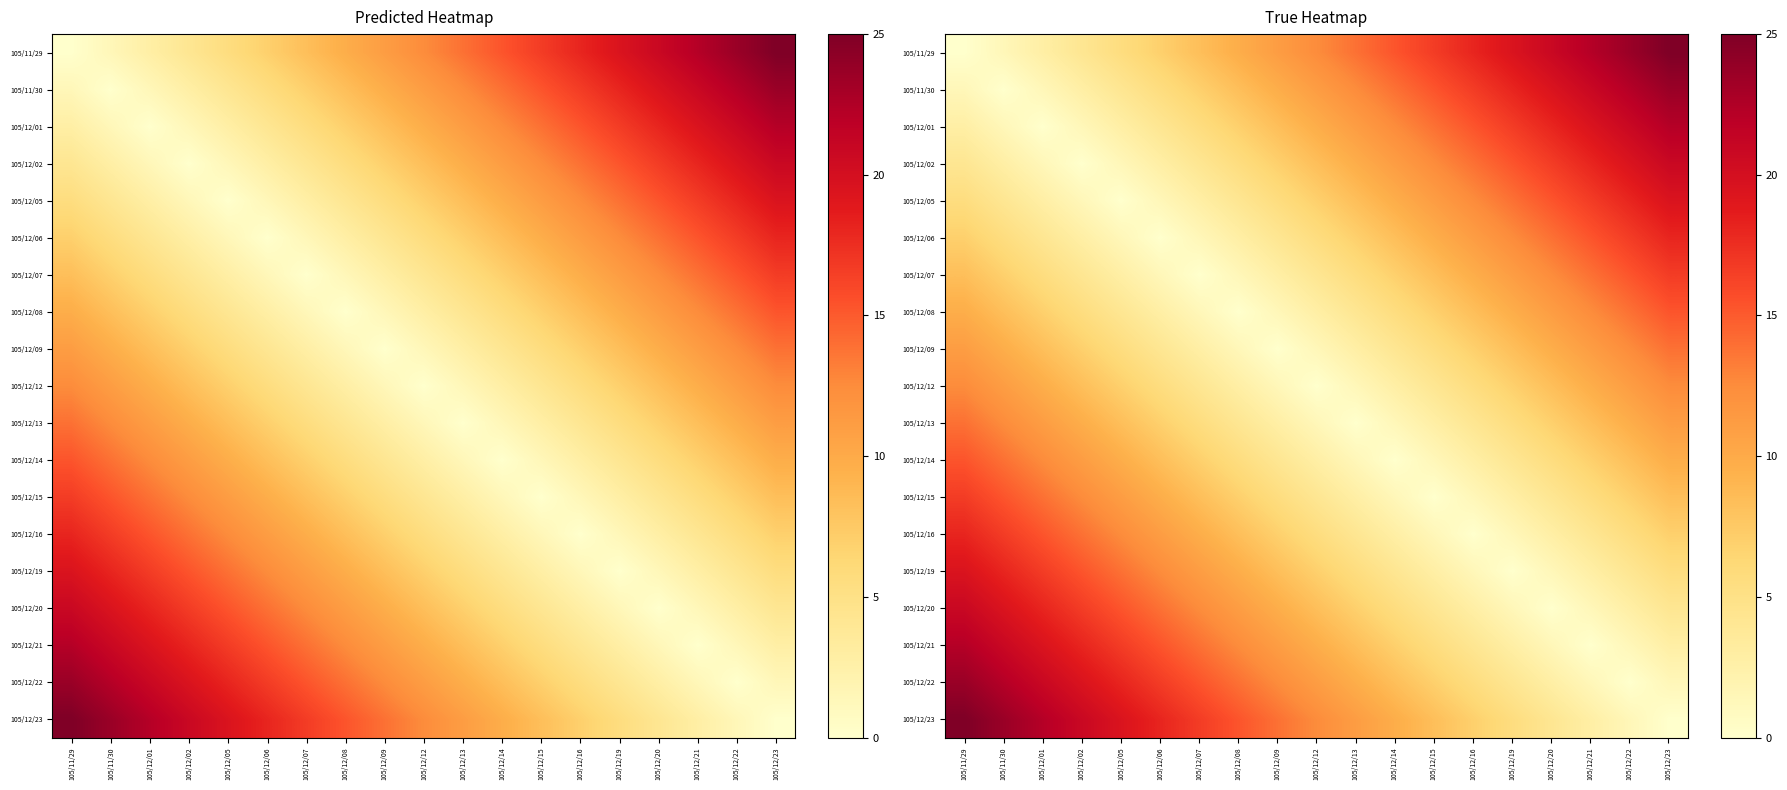

How many data points in 105/12/12 are above 6?

10